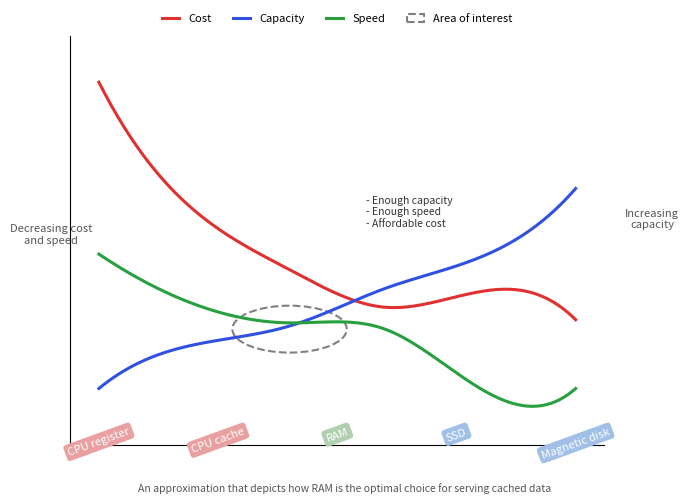

List the series in order of their overall mean, lowest first.

Speed, Capacity, Cost